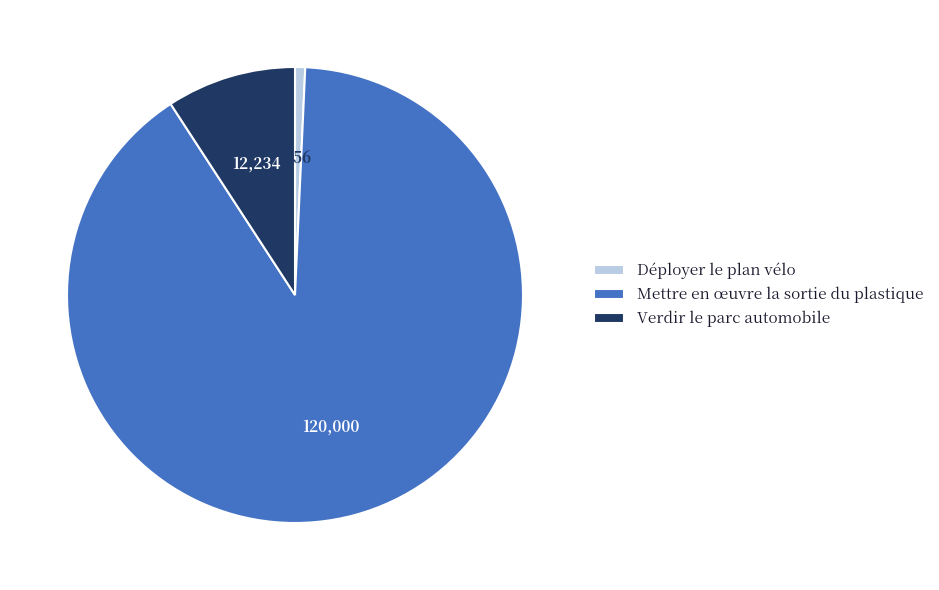

How many segments does this pie chart have?

3